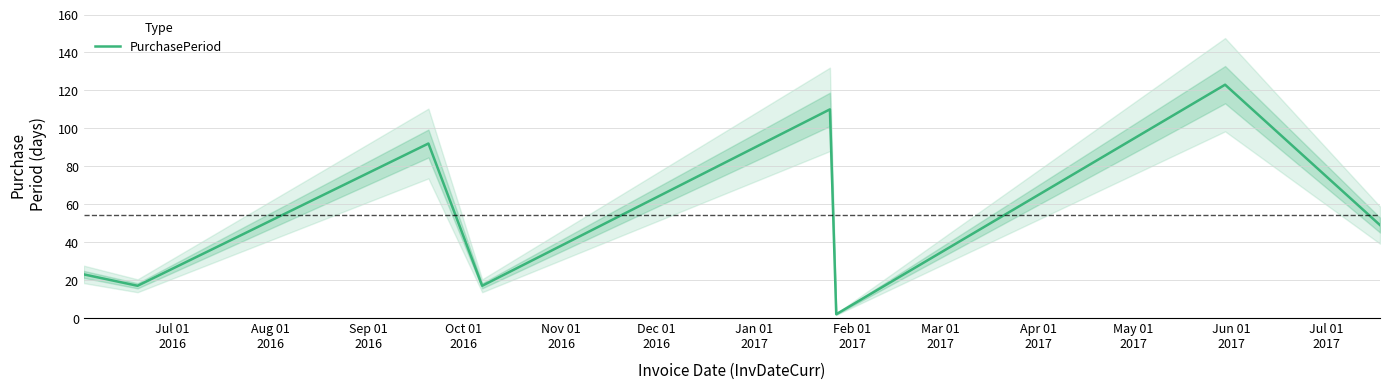

What is the maximum value for PurchasePeriod?

123